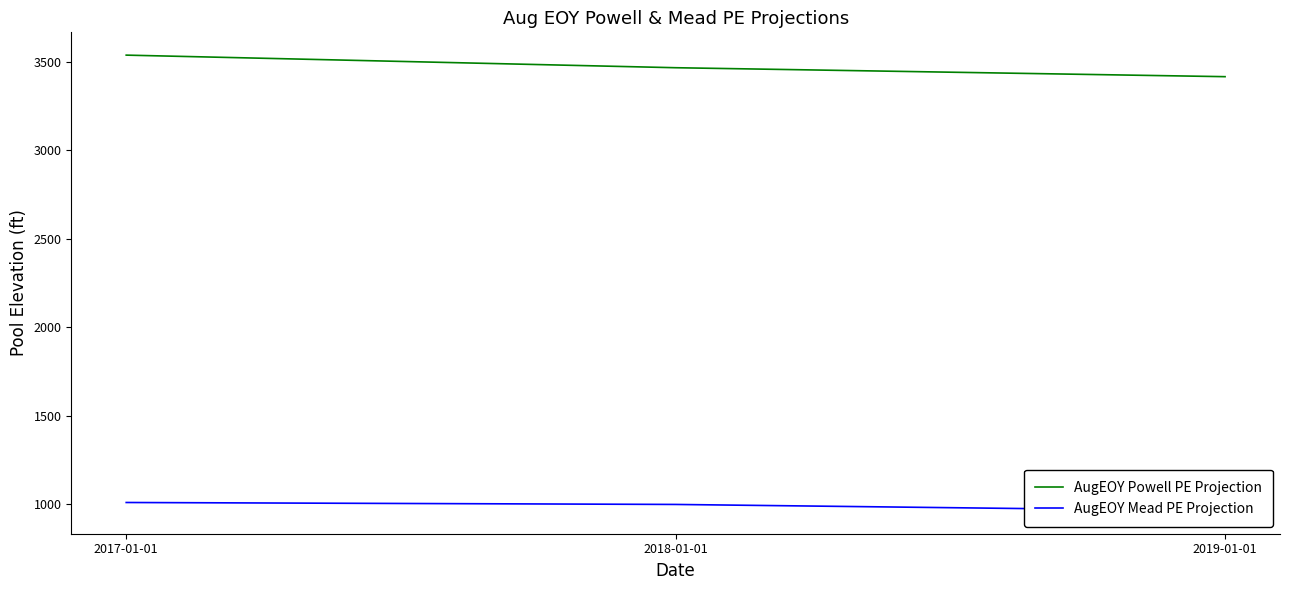

Which category has the highest value across all series?

2017-01-01